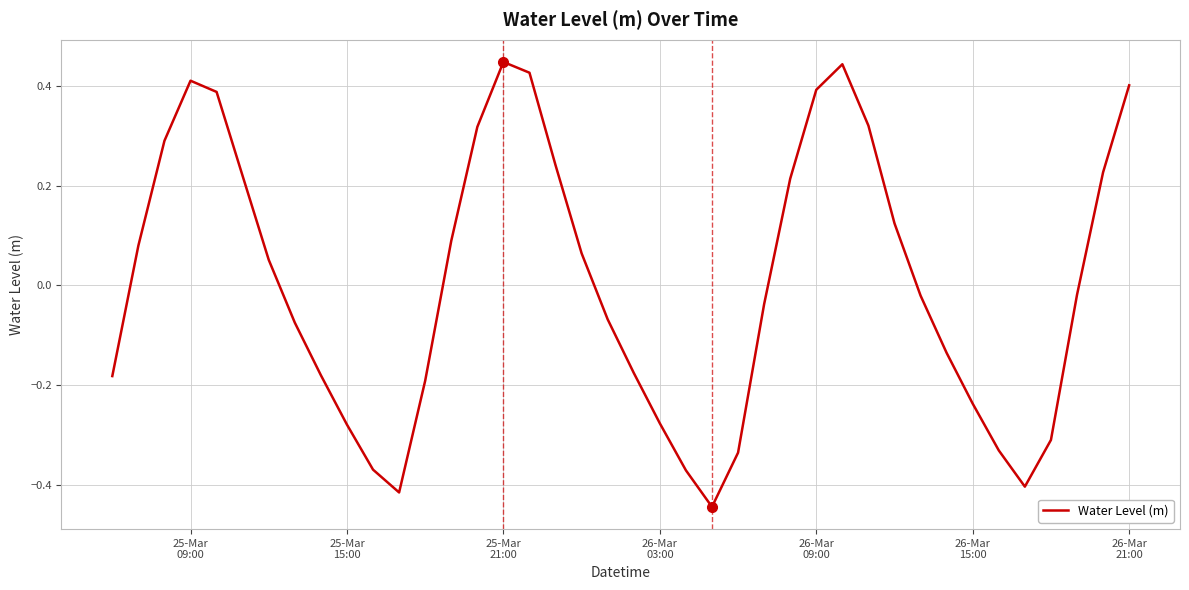

What is the difference between the maximum and minimum values?

0.9